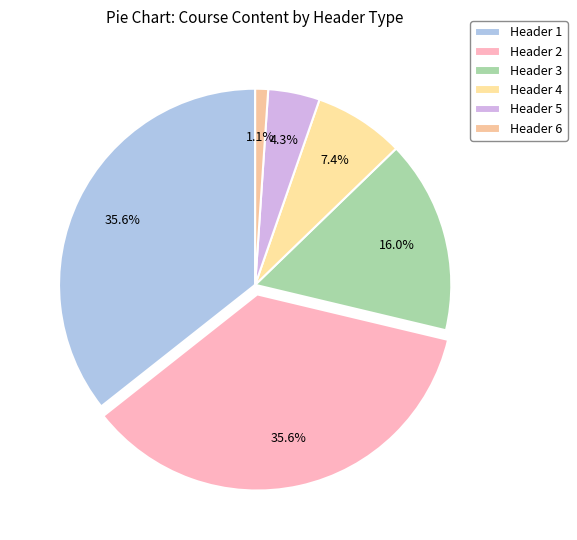

Count the number of slices in the pie.

6